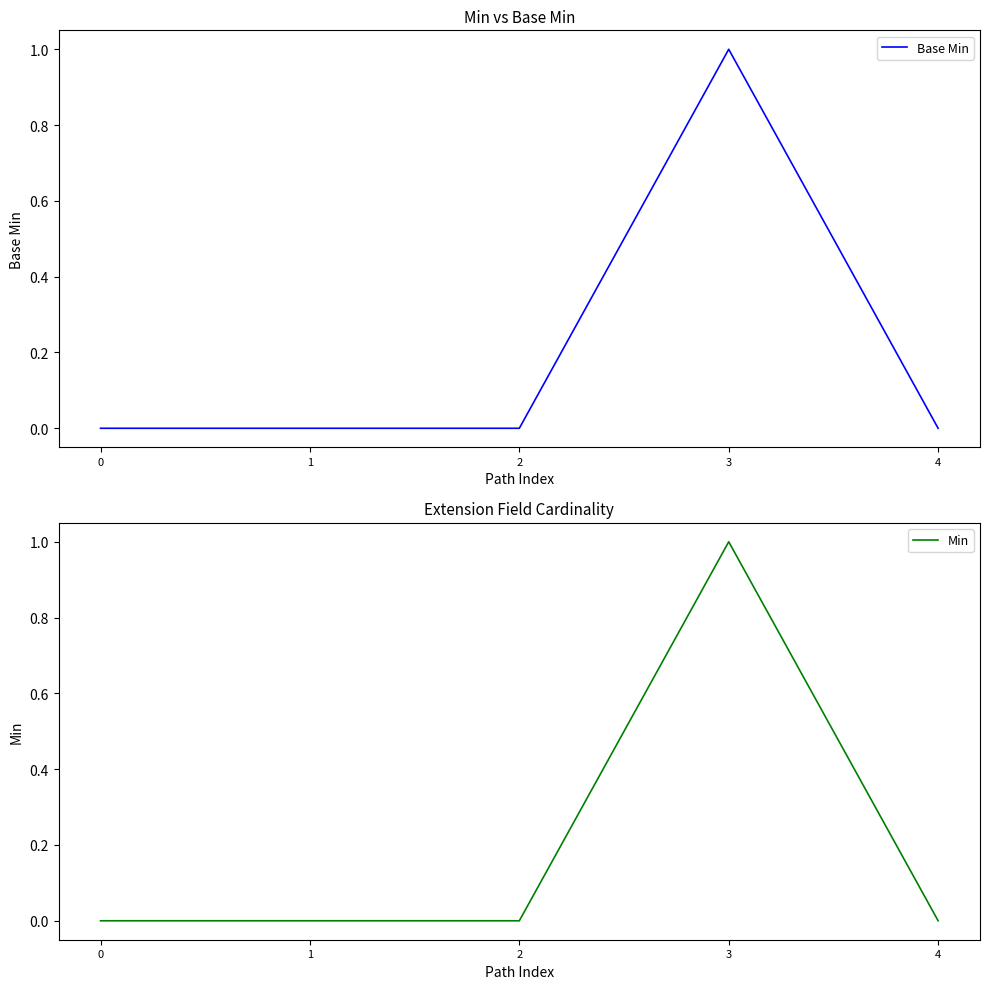

What are all the series names shown in the legend?

Base Min, Min